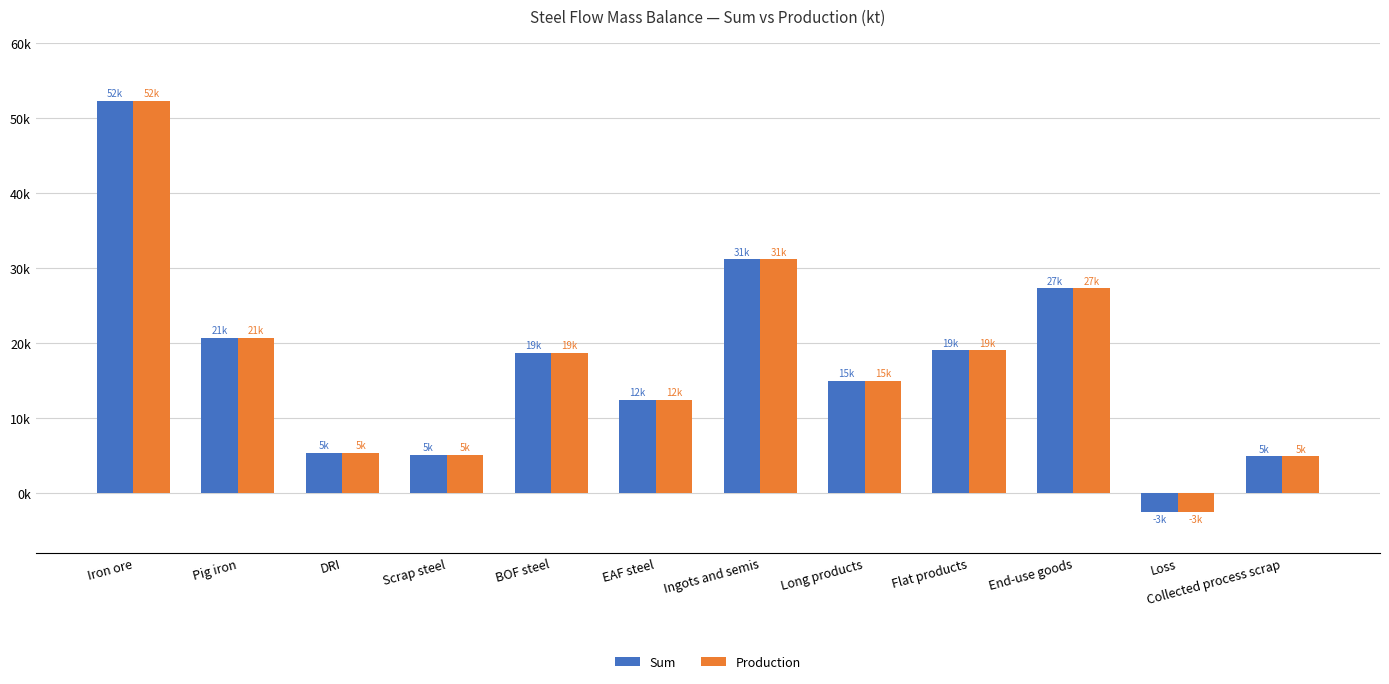

Does the chart contain any negative values?

Yes